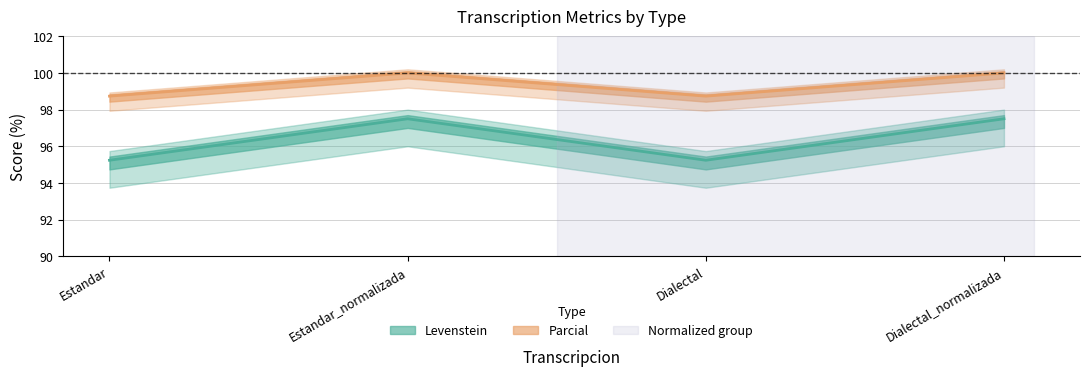

Is it true that Levenstein equals 95.2 at Dialectal?

True